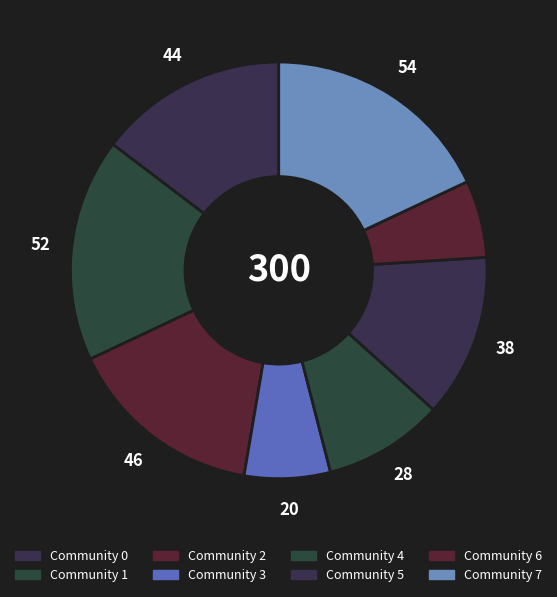

Which slice is the smallest?

Community 6